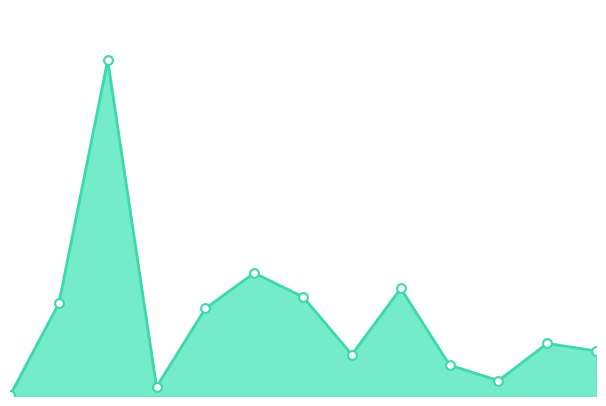

At how many categories does at least one series exceed 3007?

1